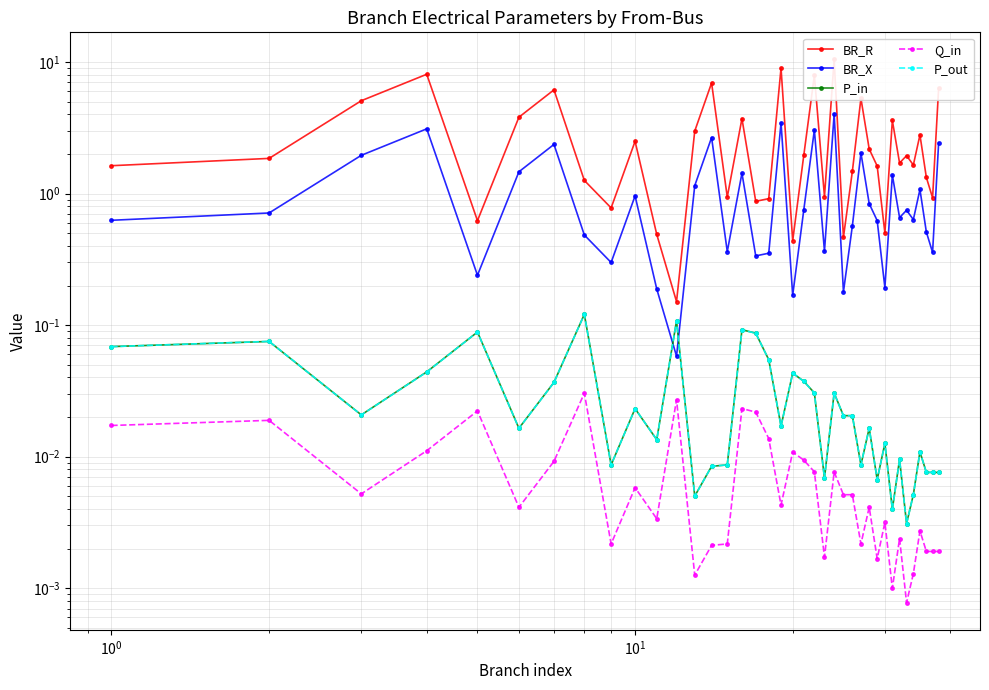

What is the difference between the second highest and second lowest values in the BR_R series?

8.5